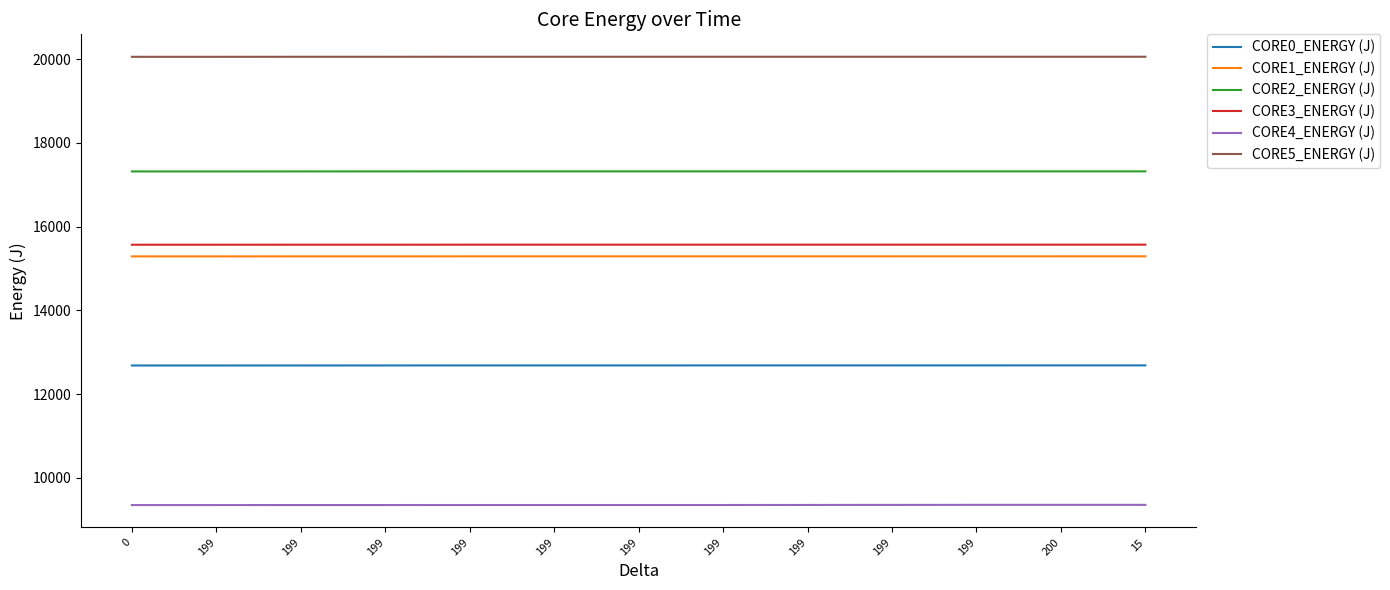

What are all the series names shown in the legend?

CORE0_ENERGY (J), CORE1_ENERGY (J), CORE2_ENERGY (J), CORE3_ENERGY (J), CORE4_ENERGY (J), CORE5_ENERGY (J)